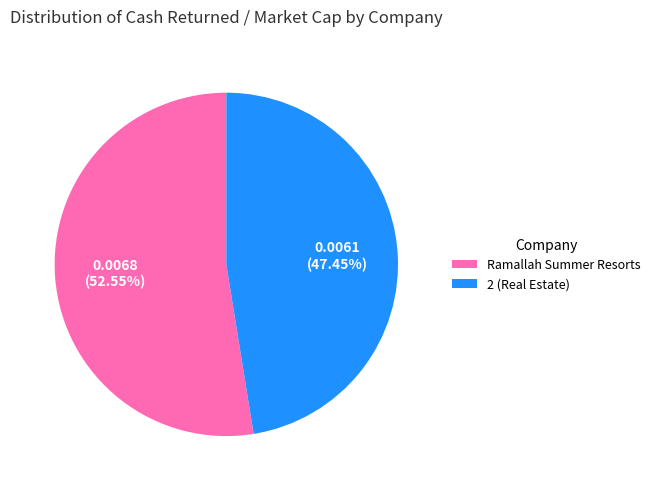

True or false: Ramallah Summer Resorts accounts for 47% of the total.

False